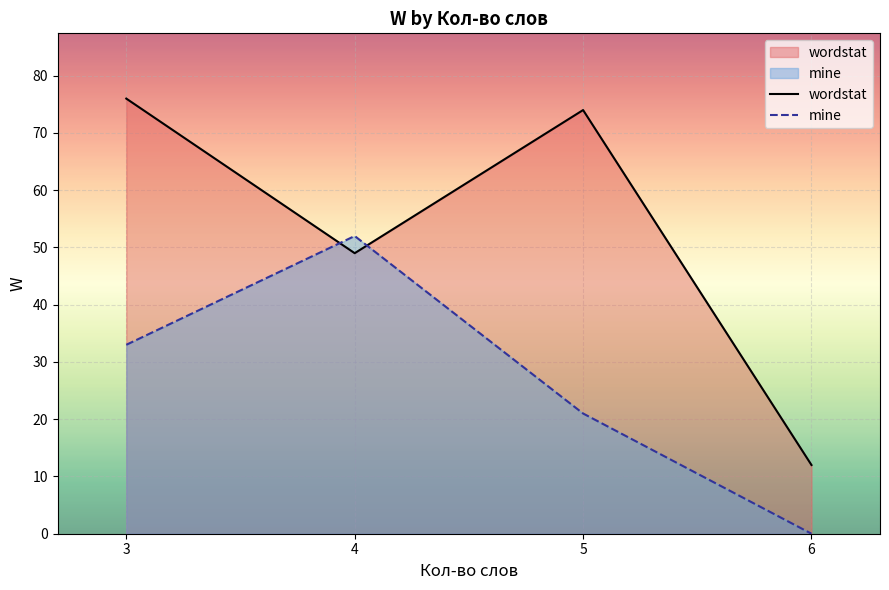

How many intersections are there between mine and wordstat?

2